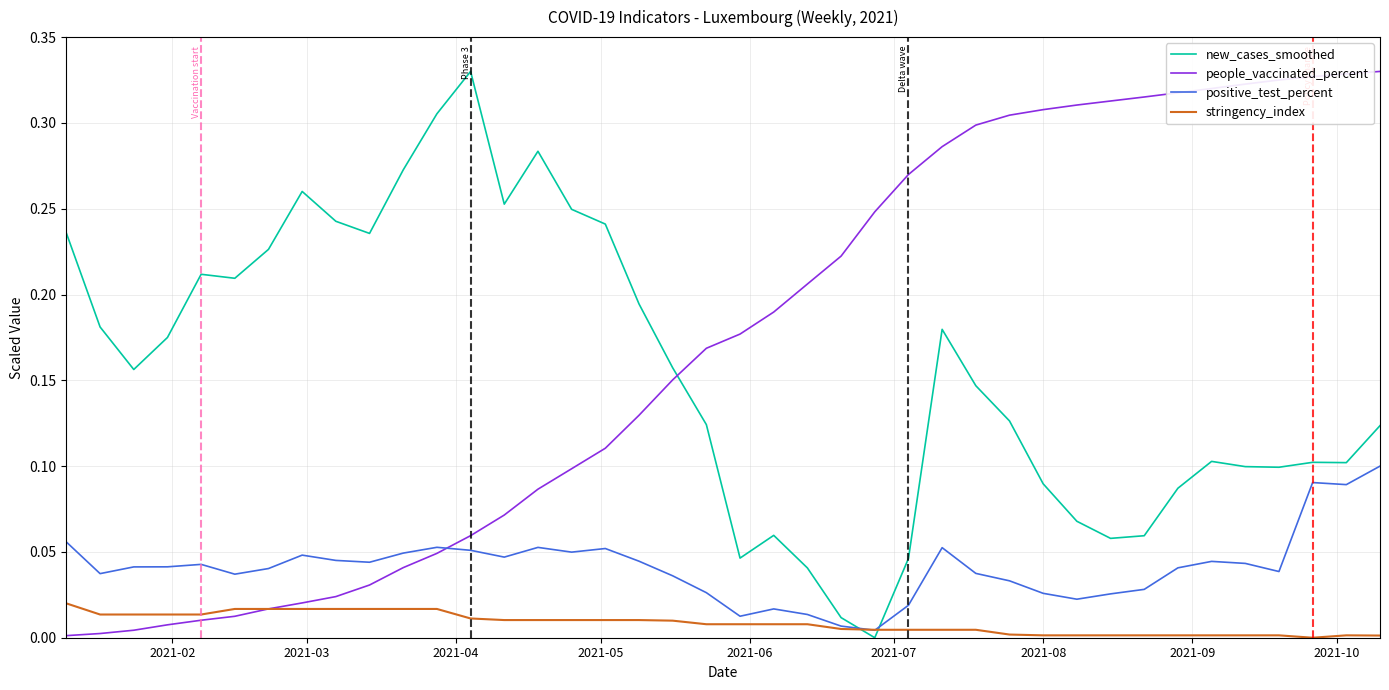

Which series has the largest total across all categories?

people_vaccinated_percent